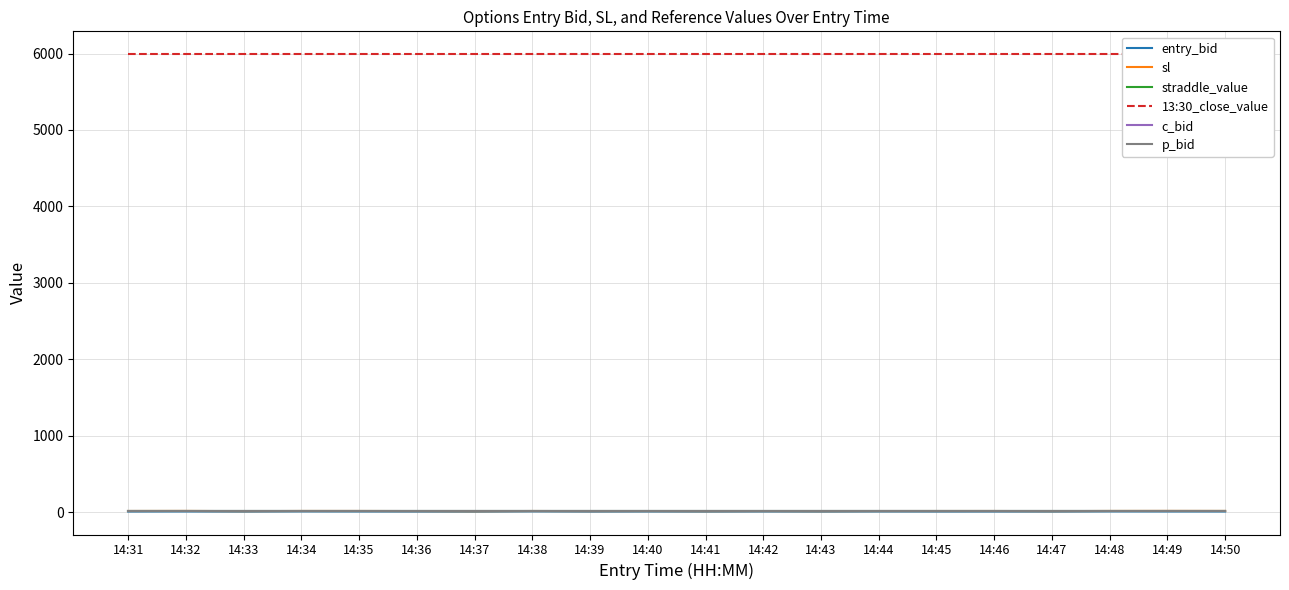

True or false: straddle_value and 13:30_close_value intersect in this chart.

False